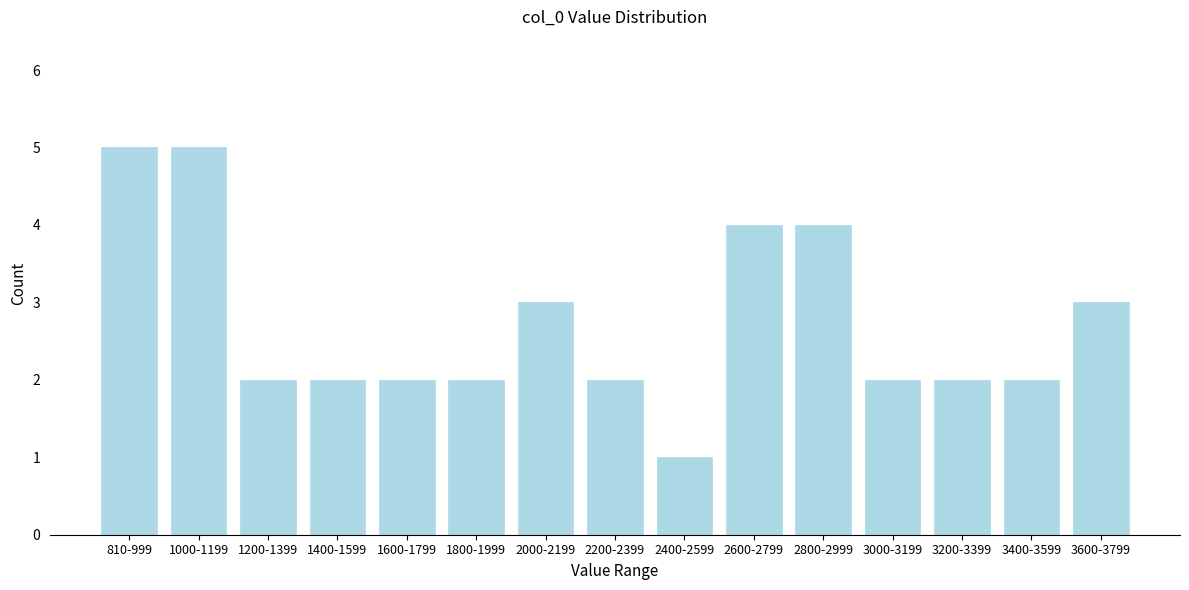

Reading left to right, extract all data points from this chart.

5	5	2	2	2	2	3	2	1	4	4	2	2	2	3